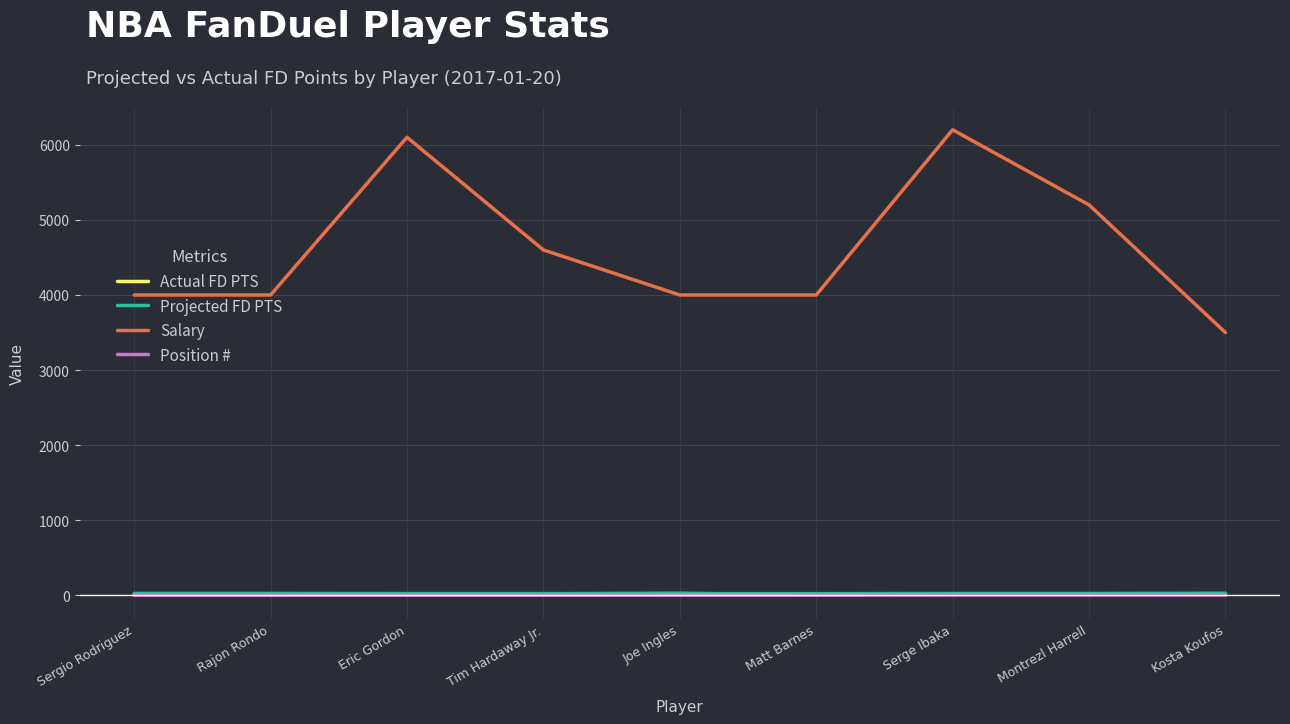

What is the spread (max minus min) of values at Eric Gordon?

6098.0